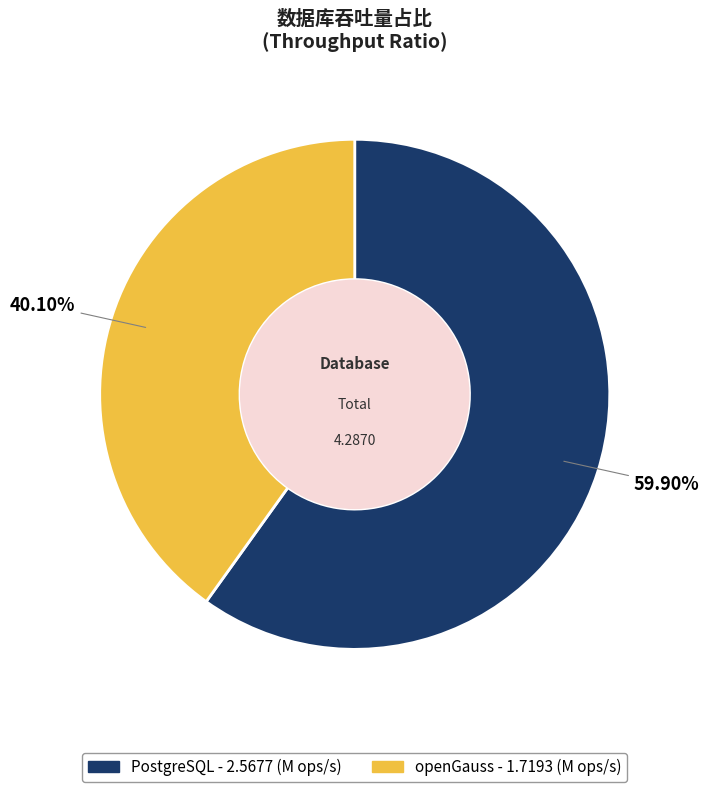

How many segments does this pie chart have?

2